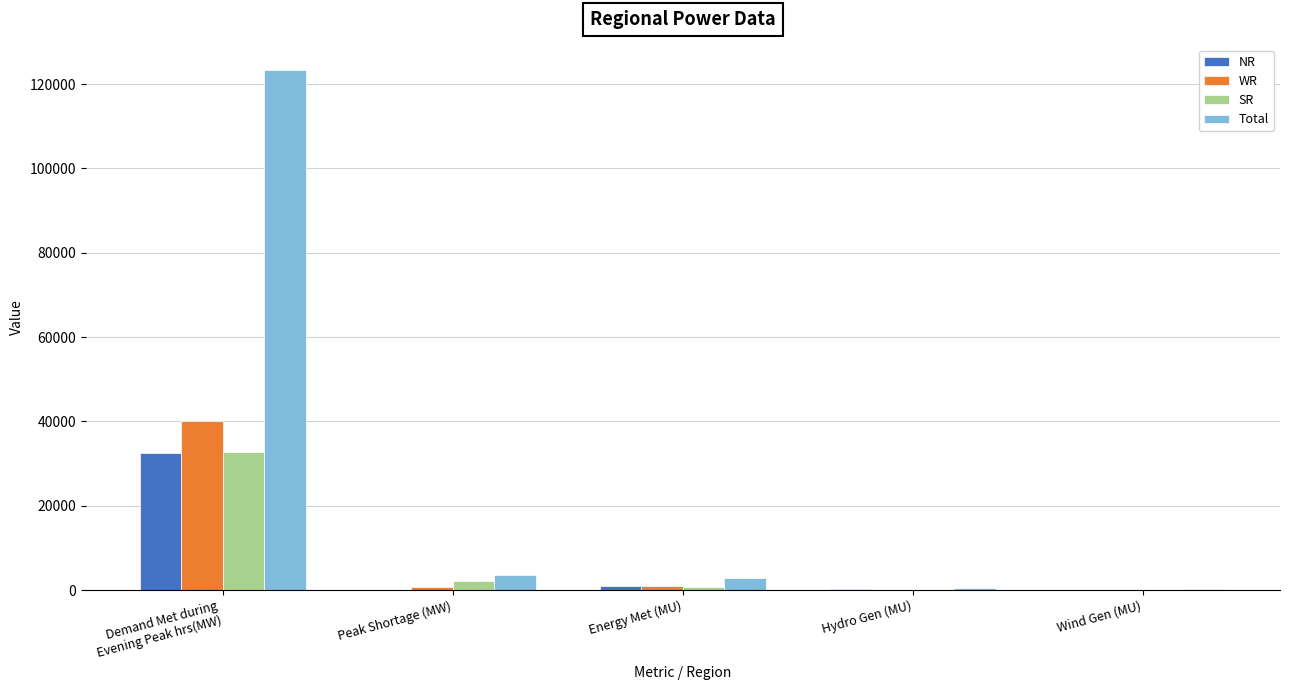

What is the sum of all WR values?

41842